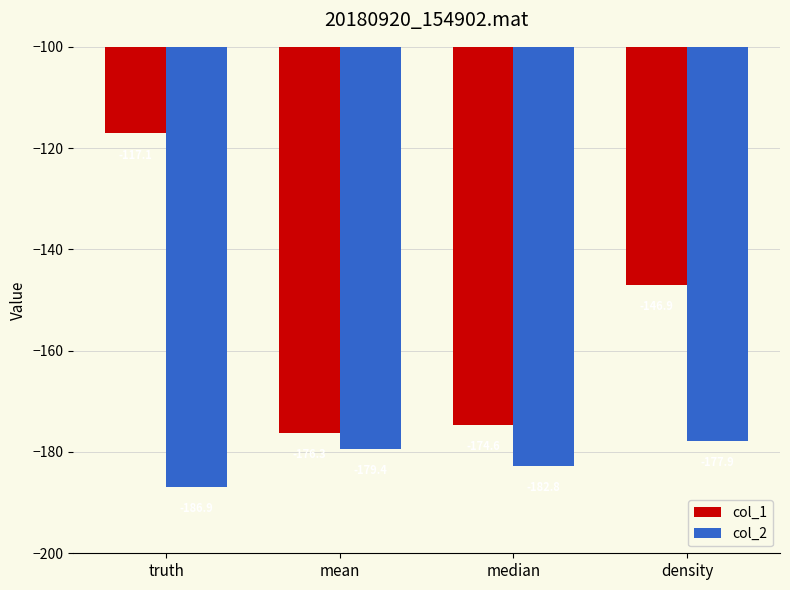

What is the label of the 3rd bar from the right?

mean